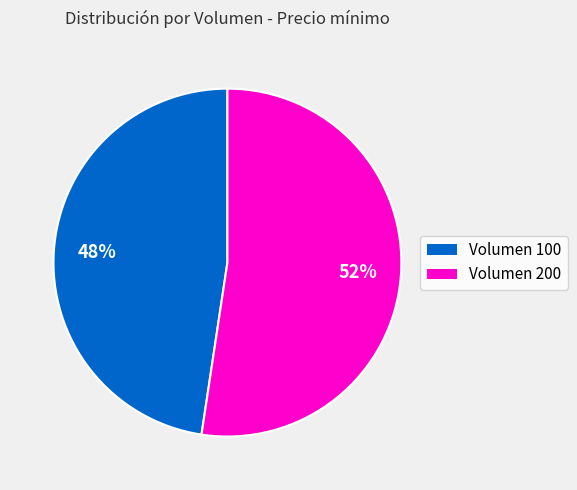

Is the sum of Volumen 200 and Volumen 100 greater than half?

Yes